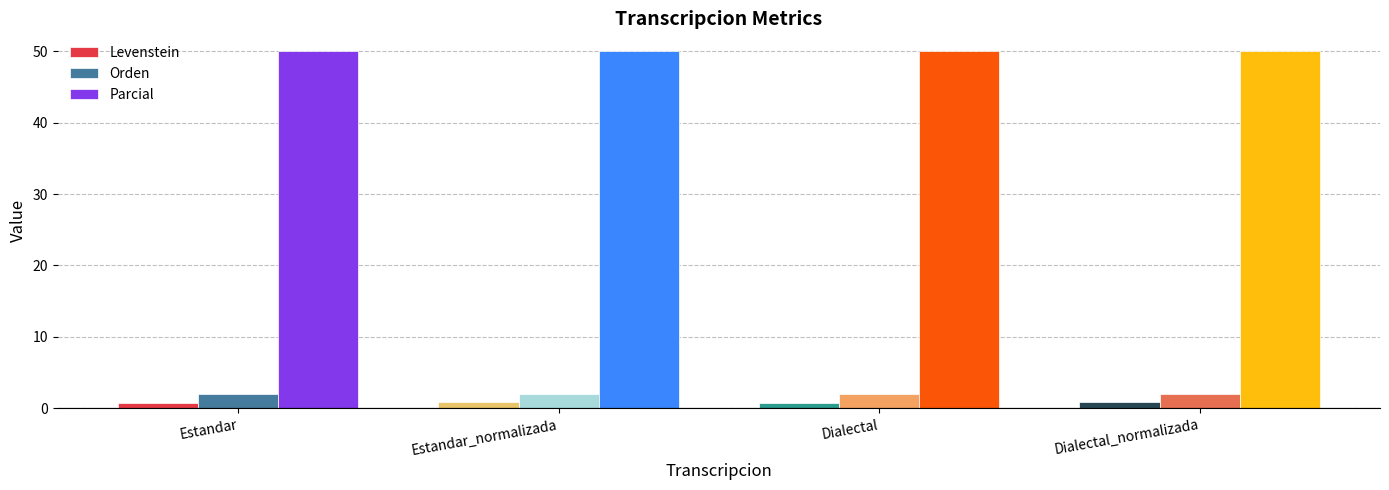

What is the spread (max minus min) of values at Dialectal_normalizada?

49.1